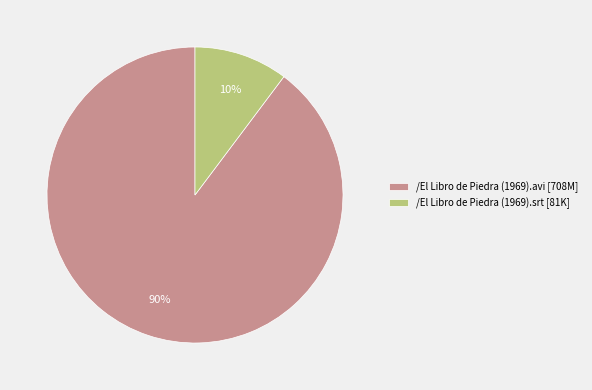

To the nearest percent, what is the combined percentage of /El Libro de Piedra (1969).avi and /El Libro de Piedra (1969).srt?

100%